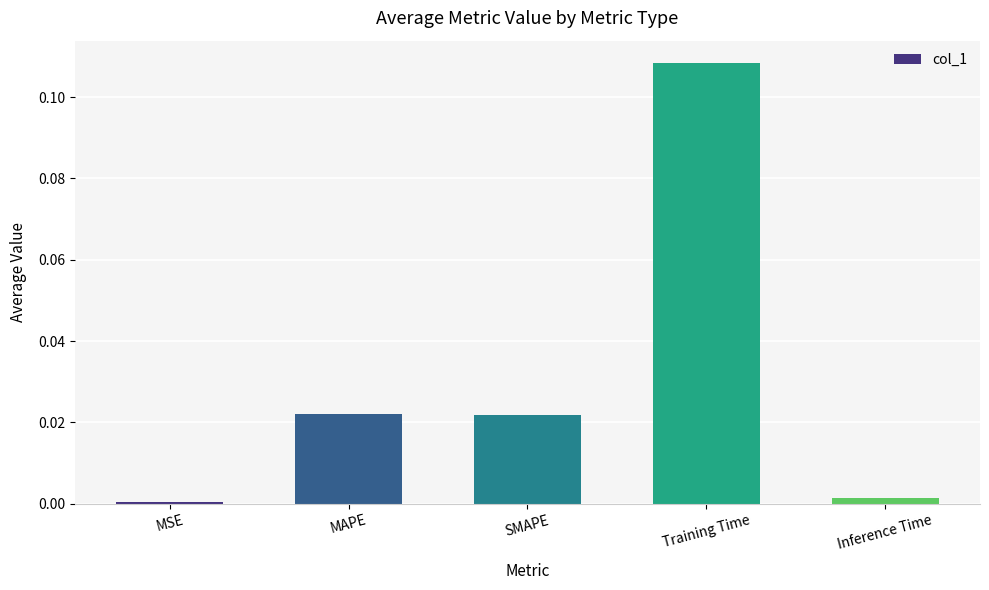

Which category has the highest value across all series?

Training Time